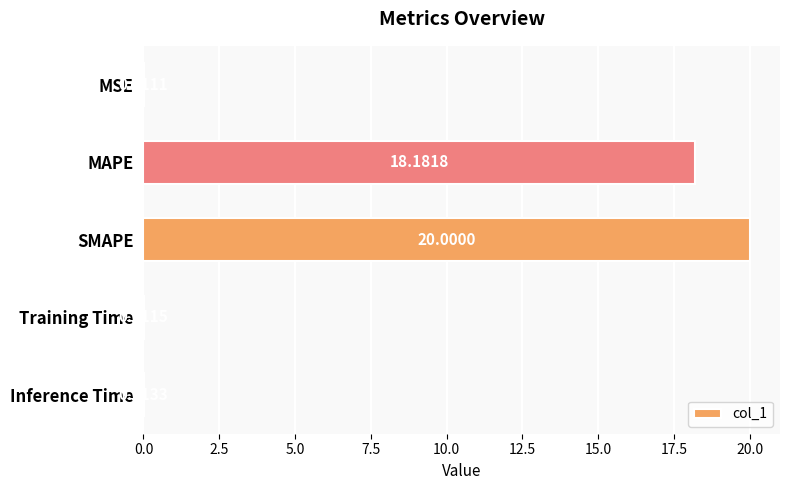

Between Inference Time and MSE, which is larger?

Inference Time